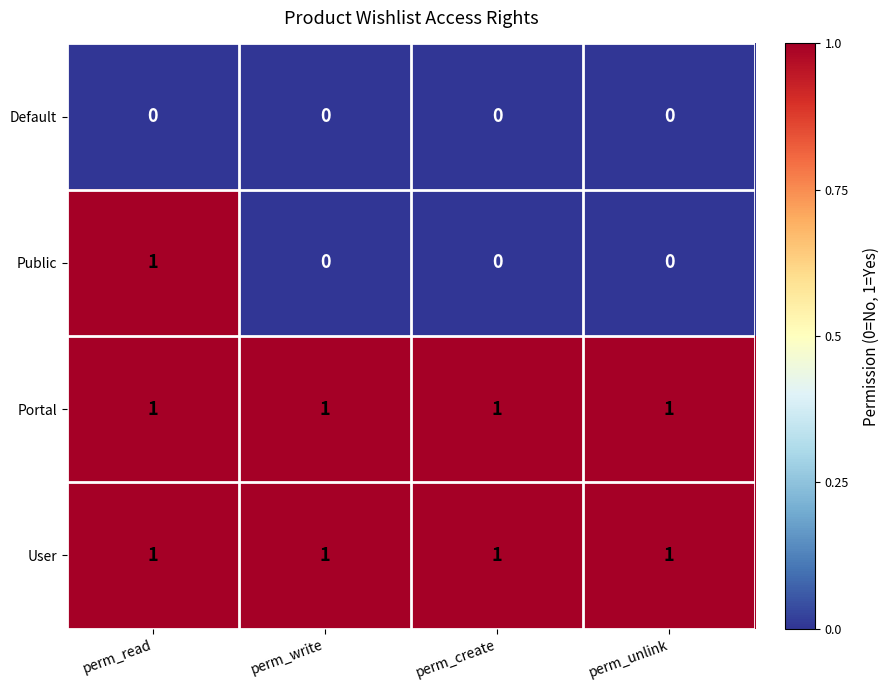

At how many categories does at least one series exceed 0?

4